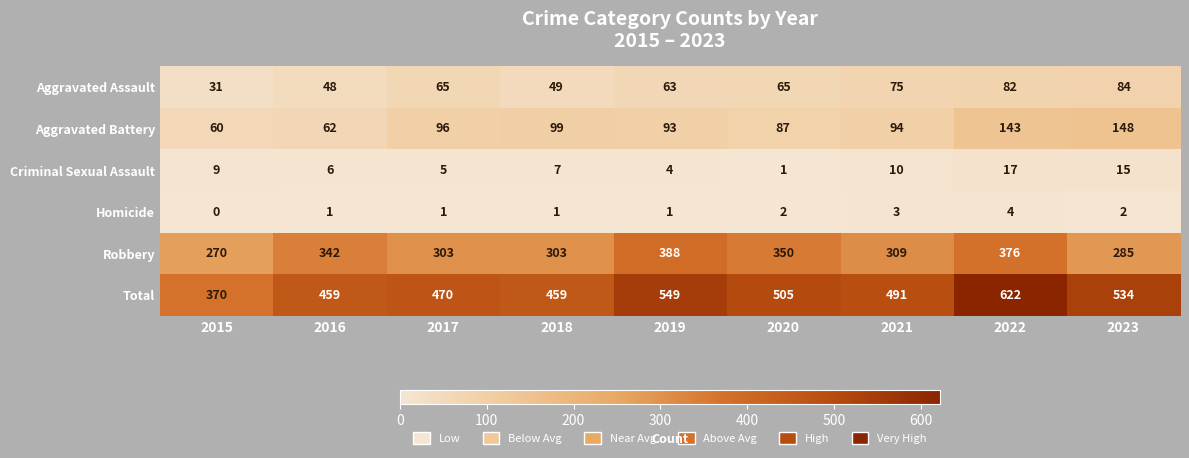

How many series are shown in this chart?

6